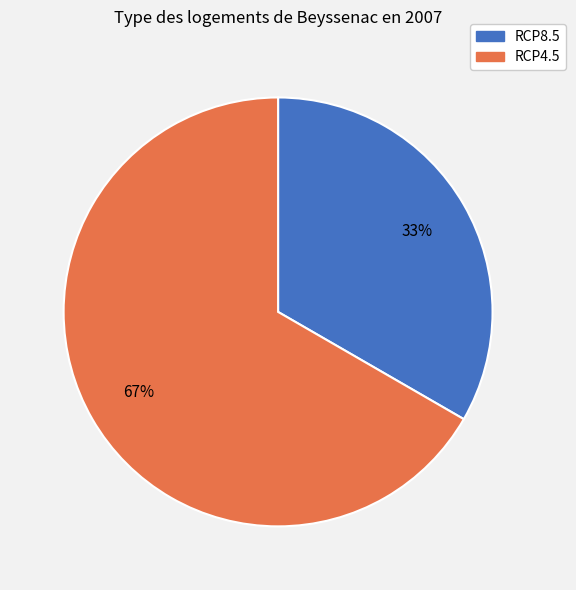

To the nearest percent, what is the average slice percentage?

50%